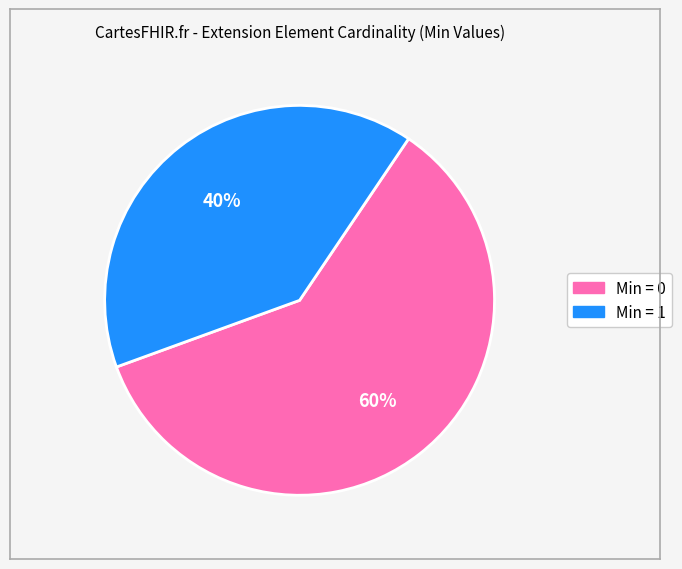

Count the number of slices in the pie.

2